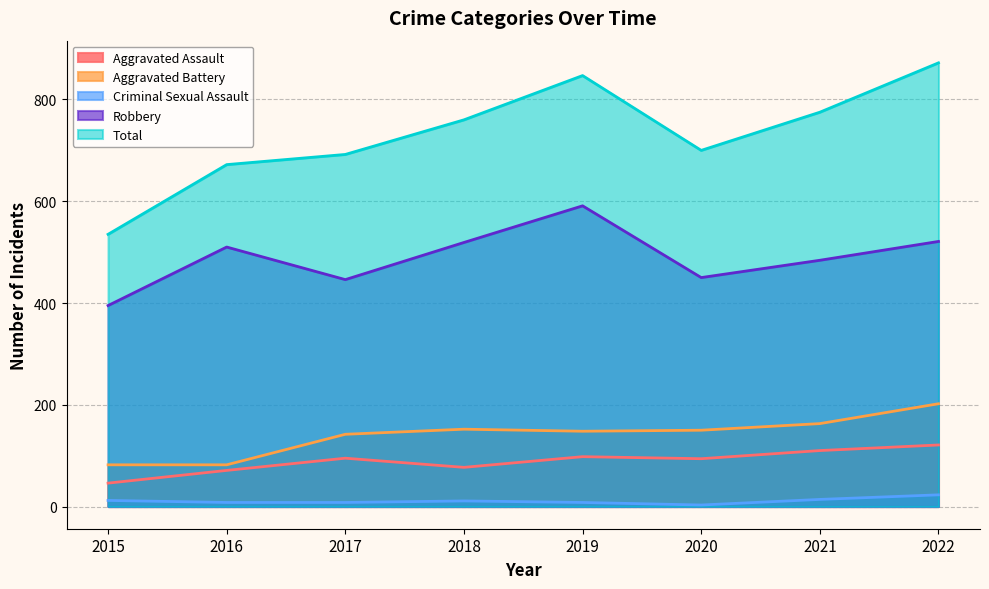

Which series changed the most between 2016 and 2019?

Total